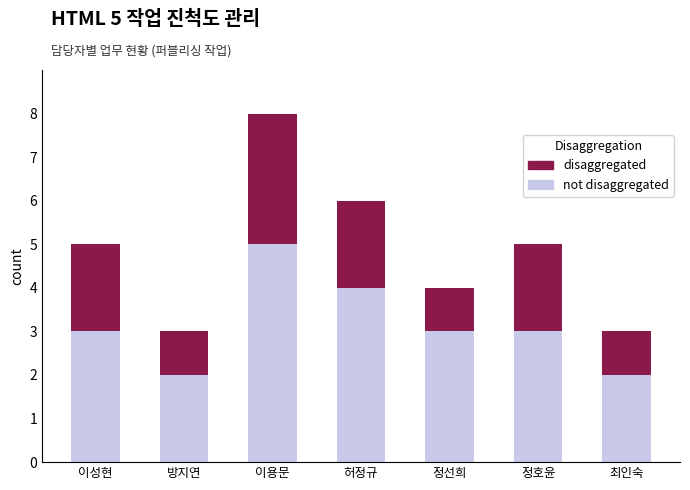

What is the total value across all series at 허정규?

6